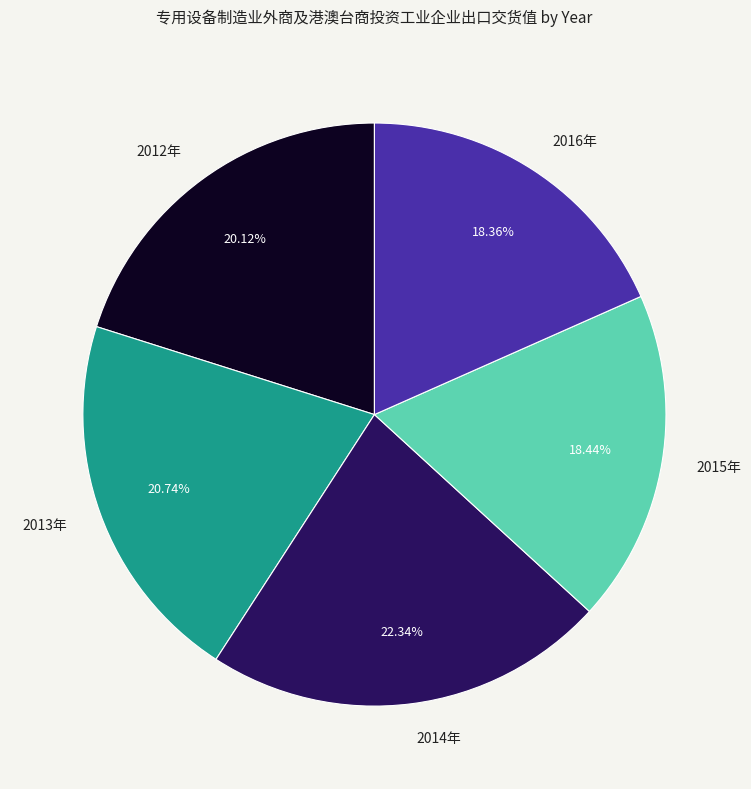

Is there a majority slice in this chart?

No